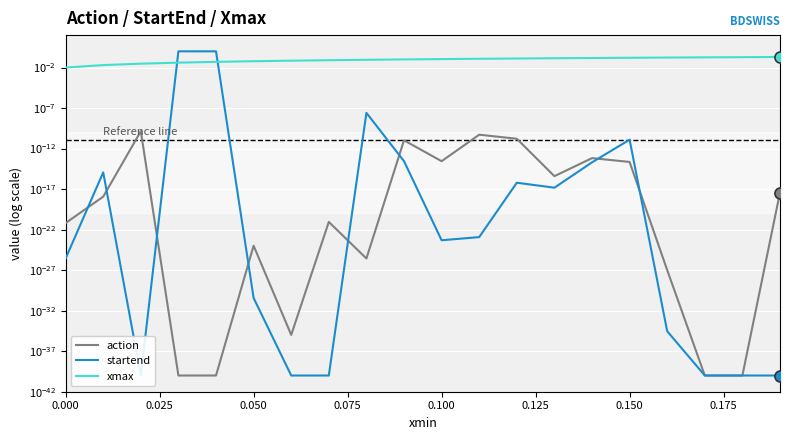

True or false: action and xmax intersect in this chart.

False